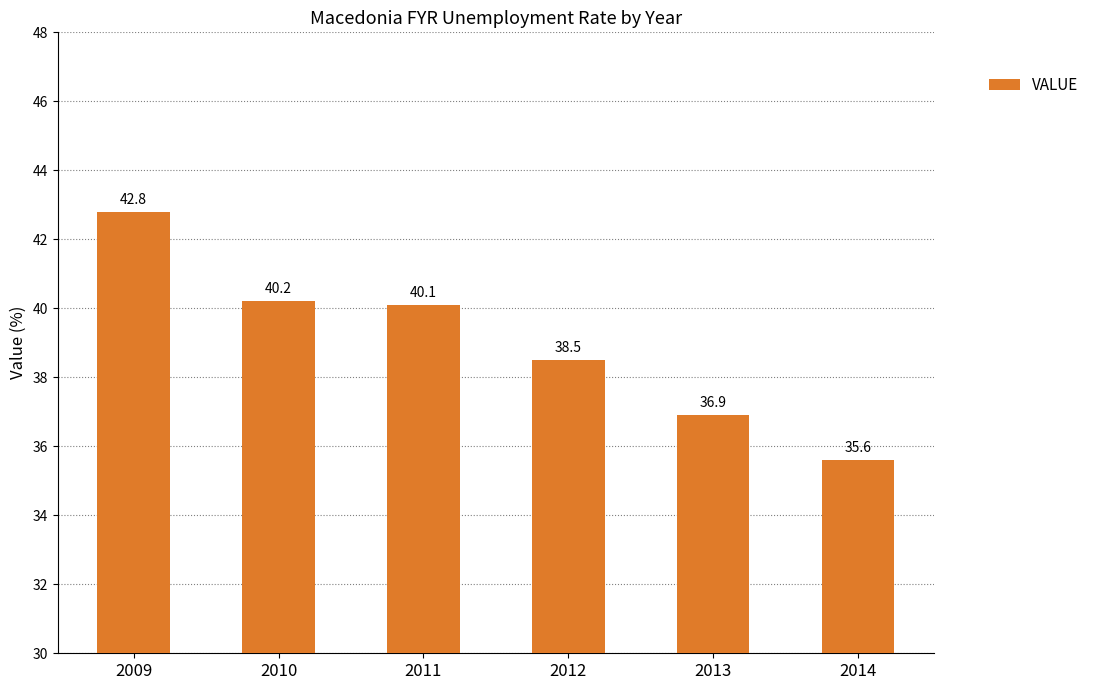

What is the difference between the values at 2014 and 2009?

7.2